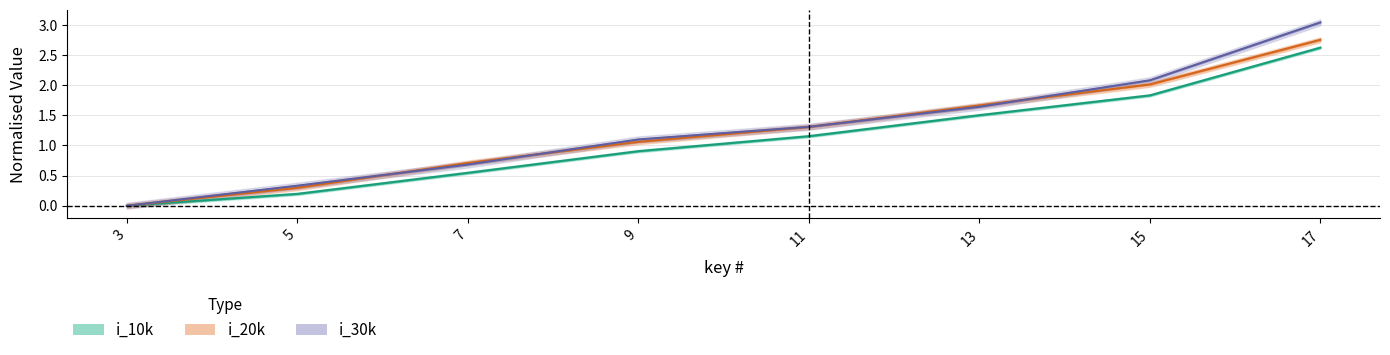

True or false: i_20k and i_10k cross at least once.

False